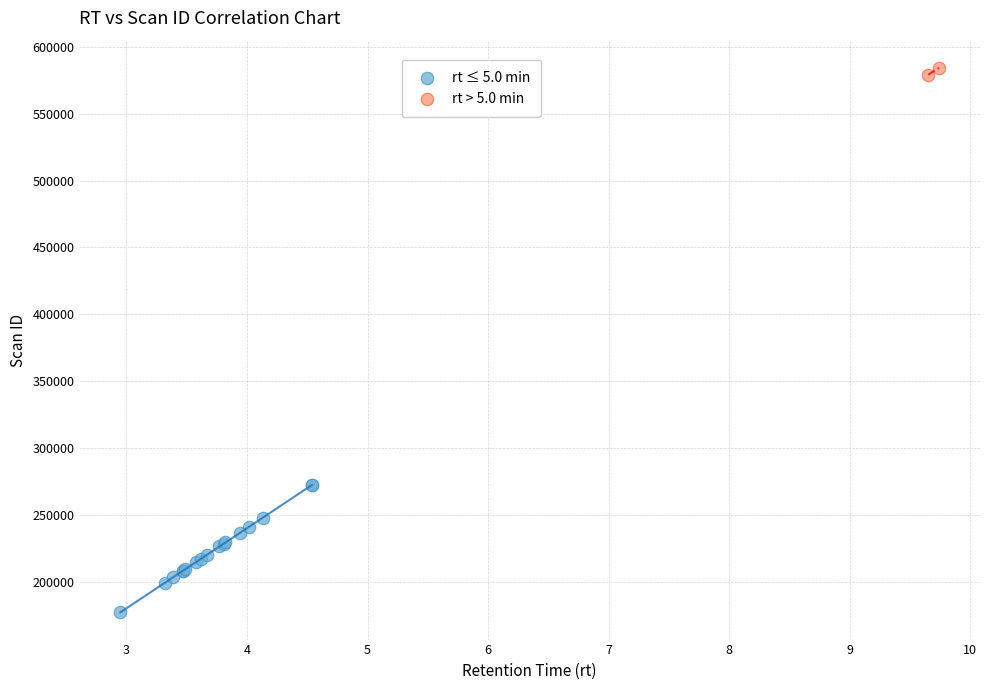

Which series contains the lowest Y value?

rt ≤ 5.0 min